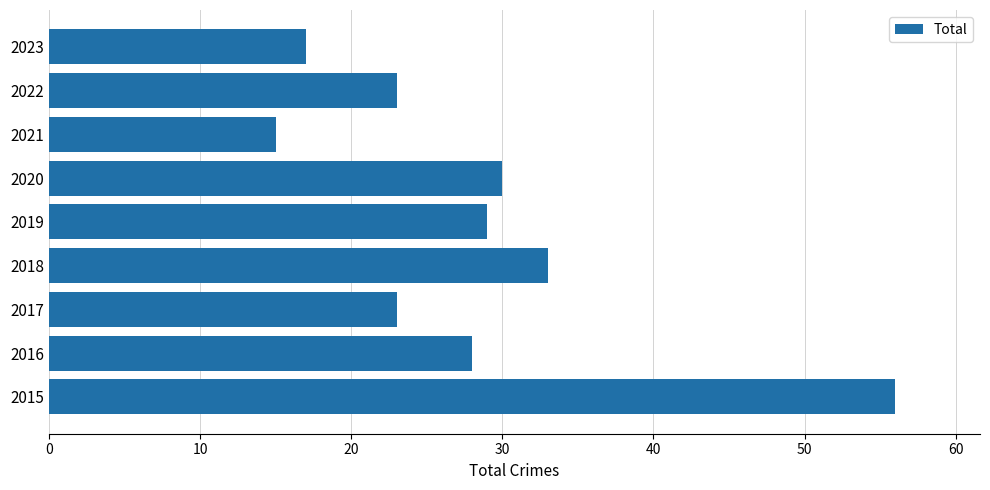

What is the smallest value displayed?

15